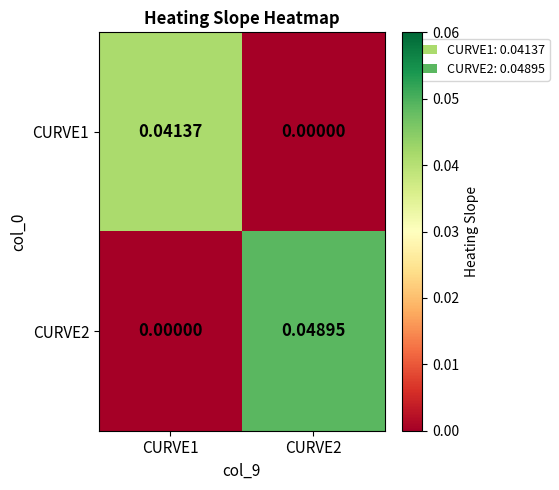

Which label corresponds to the smallest value in the chart?

CURVE2